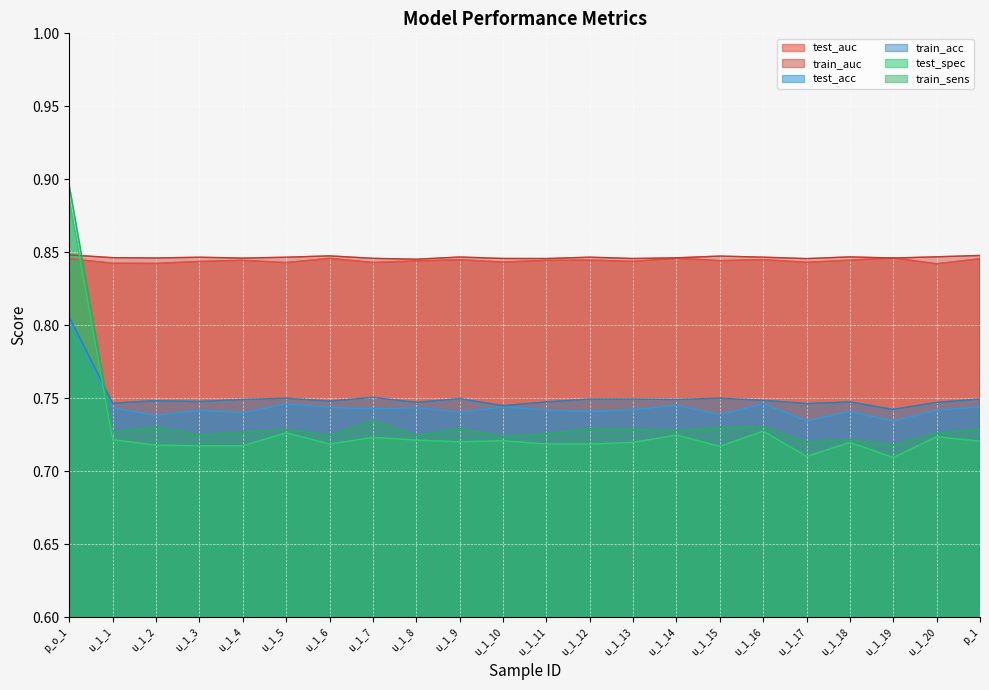

Between u_1_5 and u_1_11, which series saw the biggest shift?

test_spec